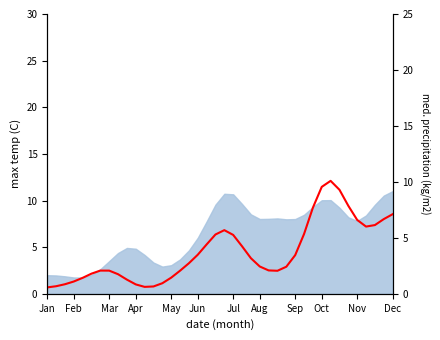

Is it true that the value at 25 is 2.1?

True